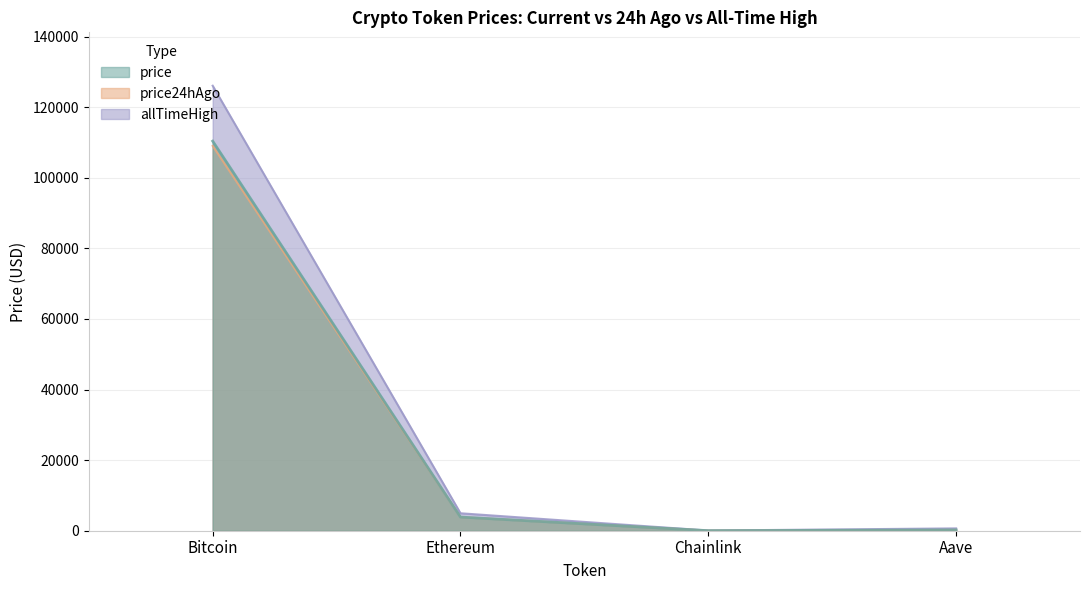

True or false: price24hAgo and price intersect in this chart.

True